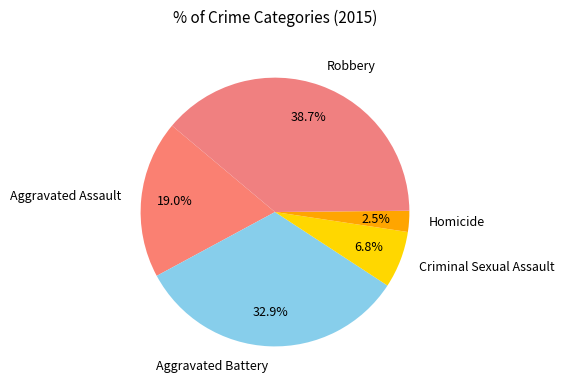

Rank the categories by value from lowest to highest.

Homicide, Criminal Sexual Assault, Aggravated Assault, Aggravated Battery, Robbery